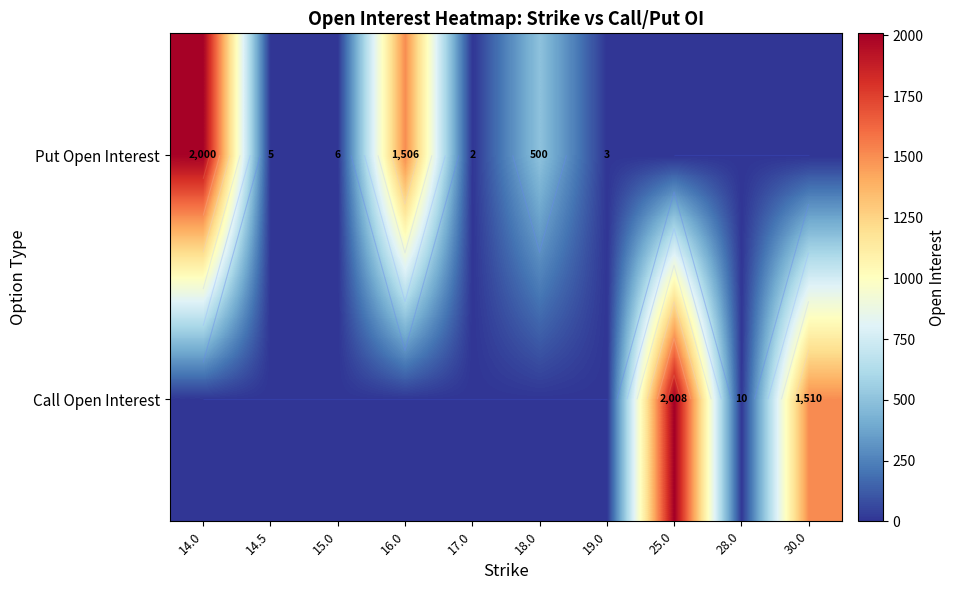

How many categories are shown in the chart?

10